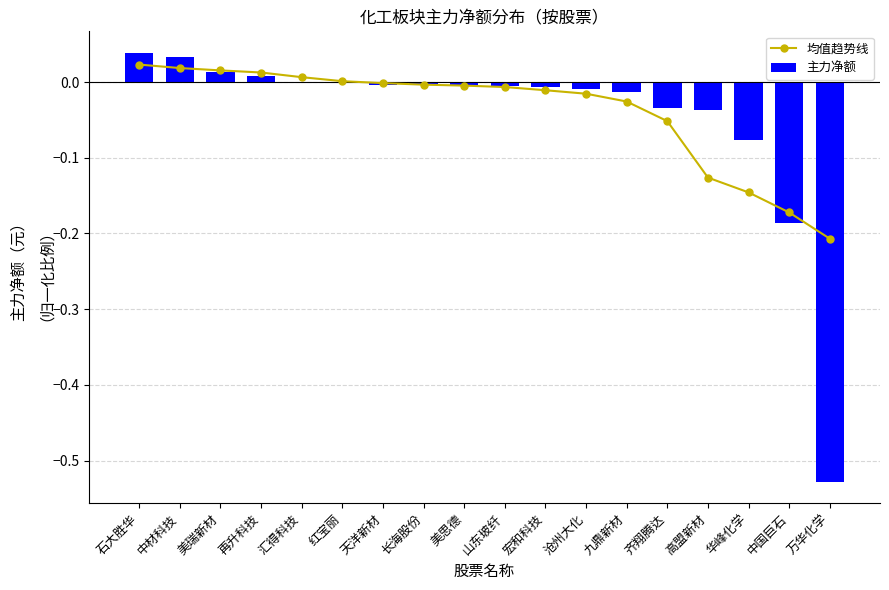

Which label corresponds to the largest value in the chart?

石大胜华